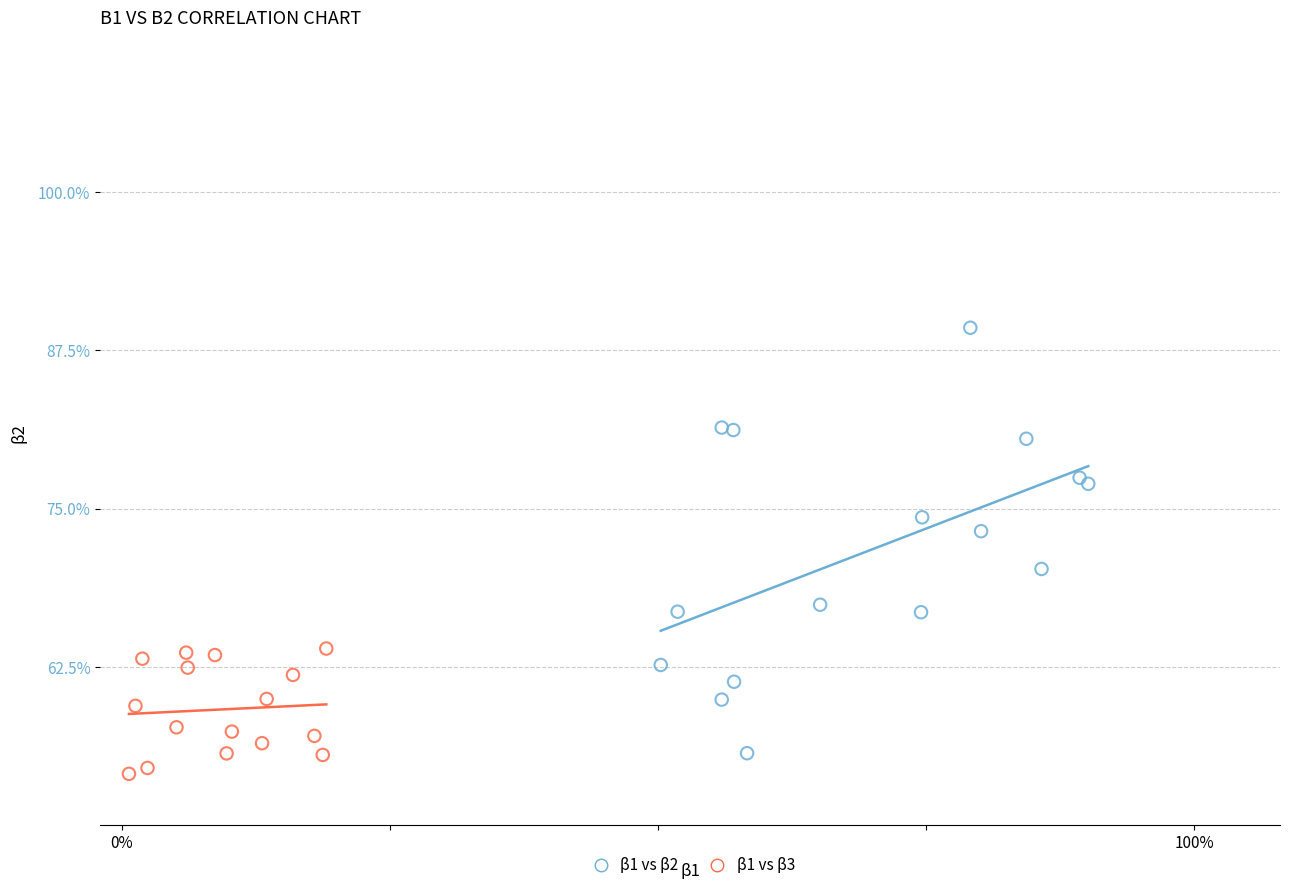

Which series has the largest Y range (max minus min)?

β1 vs β2